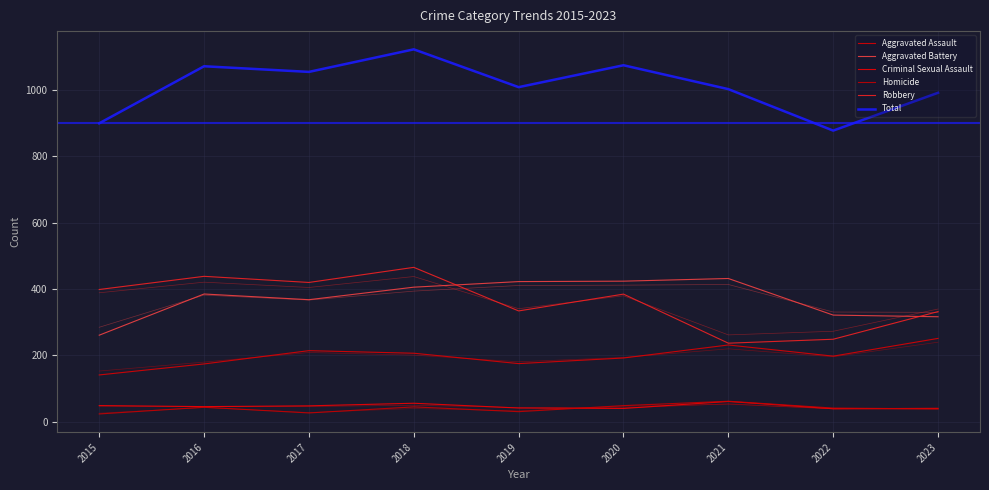

What are all the series names shown in the legend?

Aggravated Assault, Aggravated Battery, Criminal Sexual Assault, Homicide, Robbery, Total